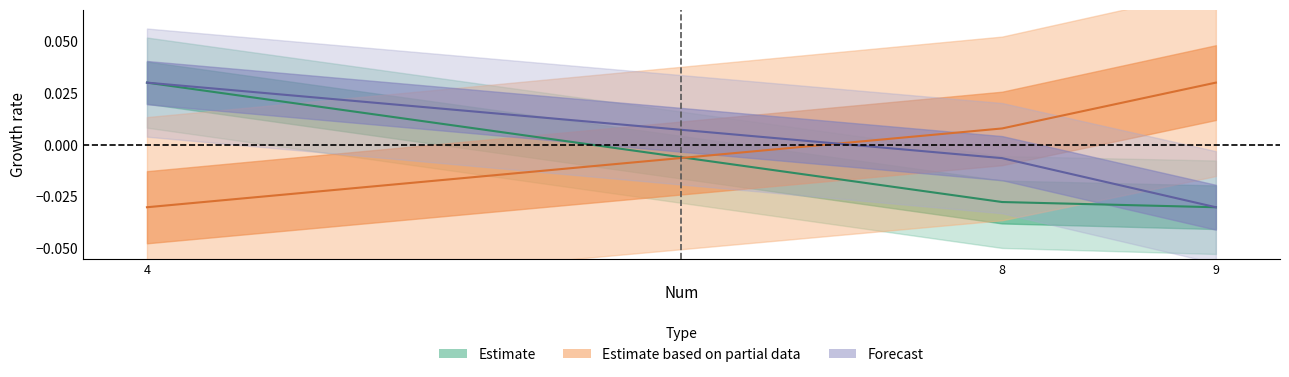

How many lines are shown in the chart?

3